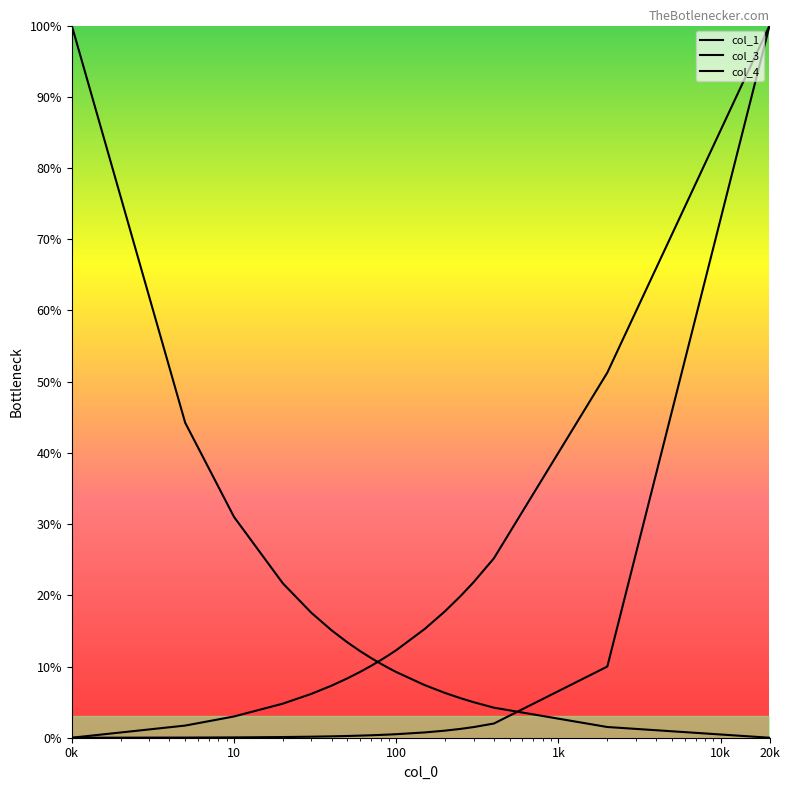

Which category has the lowest value across all series?

0k